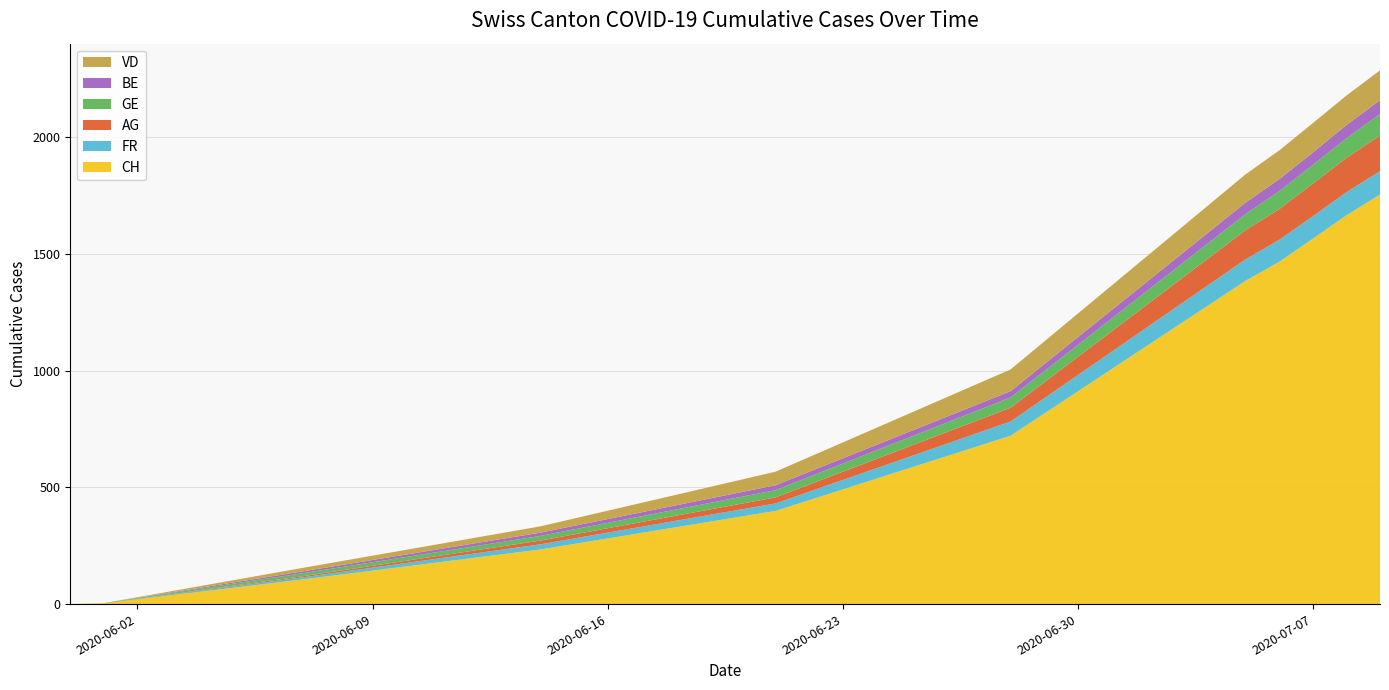

Reading right to left, extract all data points from this chart.

CH: 2020-07-09=1754	2020-07-08=1665	2020-07-07=1565	2020-07-06=1466	2020-07-05=1385	2020-06-28=721	2020-06-21=399	2020-06-14=234	2020-06-07=107	2020-06-01=3	2020-05-31=0
FR: 2020-07-09=100	2020-07-08=99	2020-07-07=96	2020-07-06=94	2020-07-05=92	2020-06-28=61	2020-06-21=32	2020-06-14=22	2020-06-07=9	2020-06-01=0	2020-05-31=0
AG: 2020-07-09=153	2020-07-08=147	2020-07-07=140	2020-07-06=132	2020-07-05=125	2020-06-28=59	2020-06-21=26	2020-06-14=16	2020-06-07=5	2020-06-01=0	2020-05-31=0
GE: 2020-07-09=92	2020-07-08=84	2020-07-07=80	2020-07-06=76	2020-07-05=69	2020-06-28=44	2020-06-21=31	2020-06-14=20	2020-06-07=13	2020-06-01=1	2020-05-31=0
BE: 2020-07-09=59	2020-07-08=57	2020-07-07=53	2020-07-06=52	2020-07-05=49	2020-06-28=27	2020-06-21=21	2020-06-14=14	2020-06-07=8	2020-06-01=0	2020-05-31=0
VD: 2020-07-09=128	2020-07-08=126	2020-07-07=126	2020-07-06=123	2020-07-05=121	2020-06-28=93	2020-06-21=58	2020-06-14=27	2020-06-07=15	2020-06-01=0	2020-05-31=0